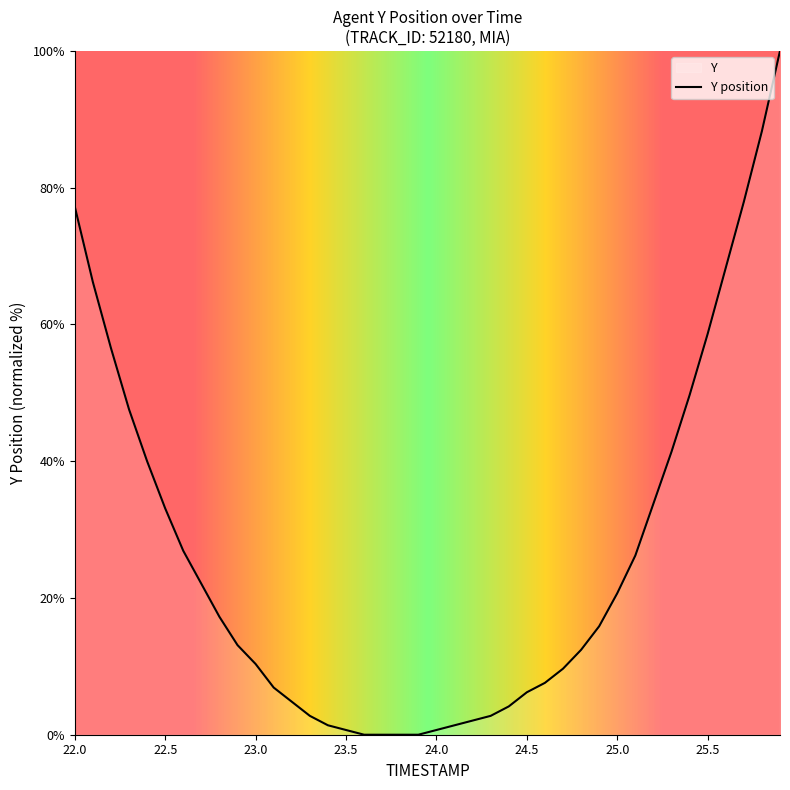

True or false: the data shows 77.2 at 22.0.

True